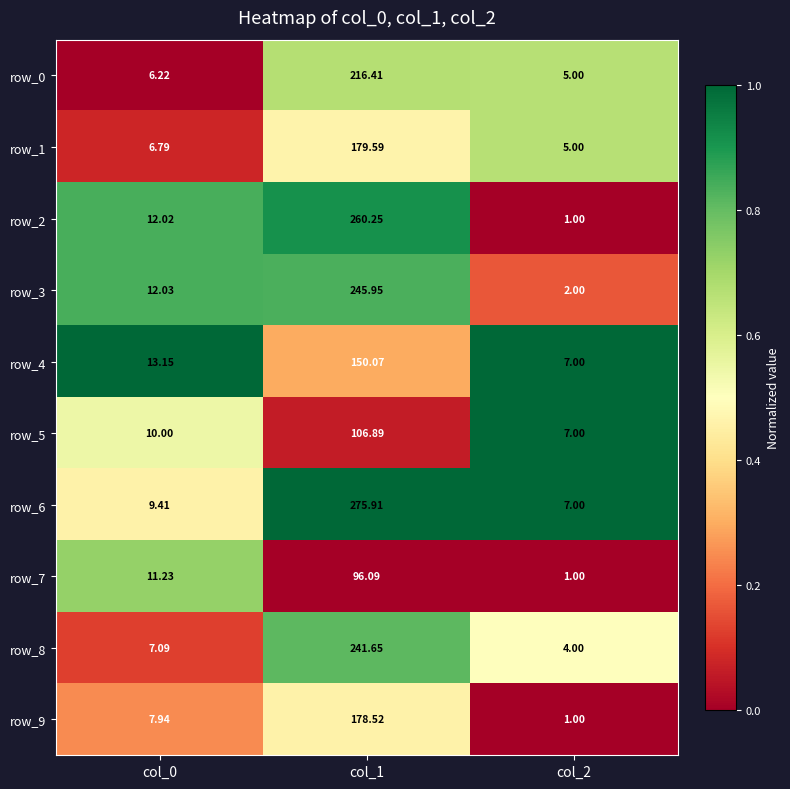

Which series has the largest range (max minus min)?

row_6